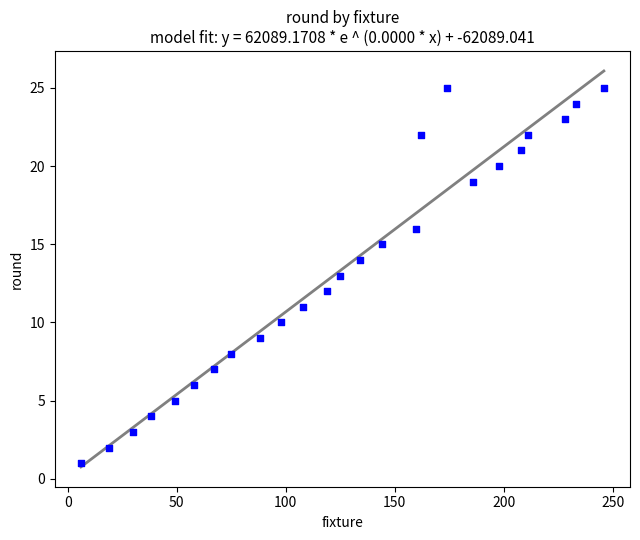

What is the range of X values (max minus min)?

240